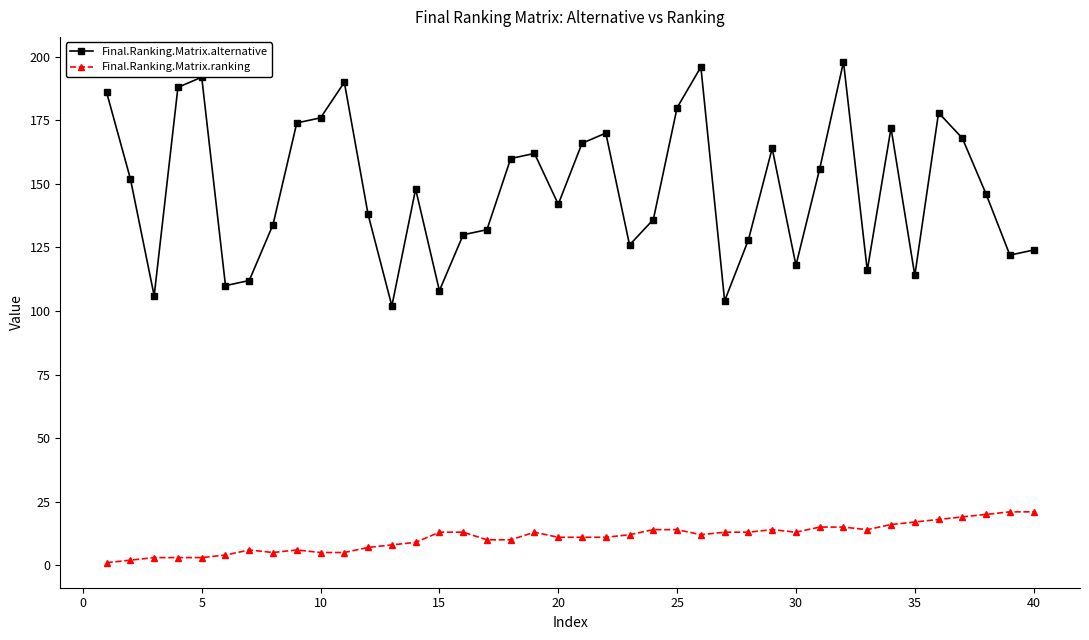

How many distinct data groups are displayed?

2